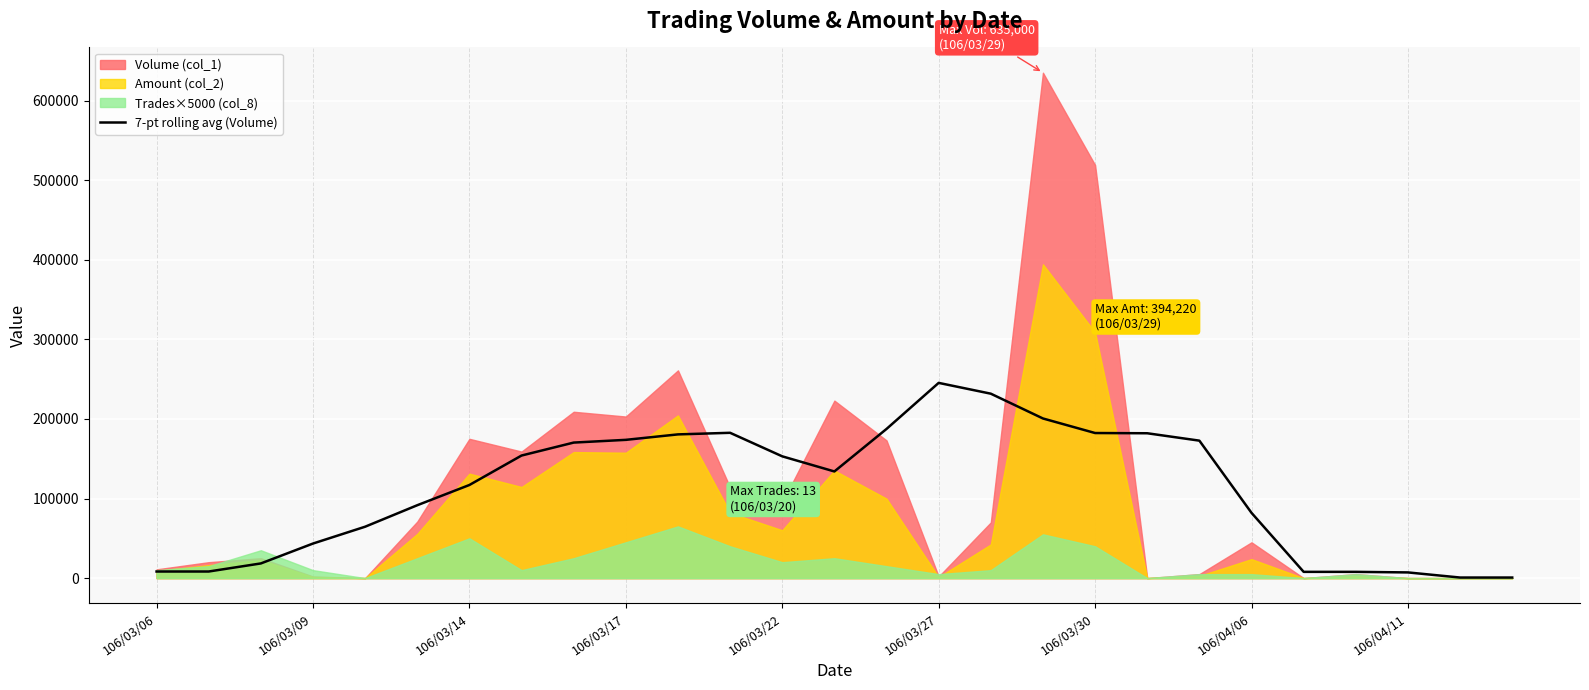

Reading left to right, extract all data points from this chart.

8285.7	8285.7	18428.6	43428.6	64571.4	91571.4	117000.0	154000.0	170285.7	173714.3	180571.4	182571.4	153000.0	134000.0	187428.6	245285.7	231714.3	200571.4	182285.7	182000.0	172714.3	82000.0	7857.1	7857.1	7142.9	714.3	714.3